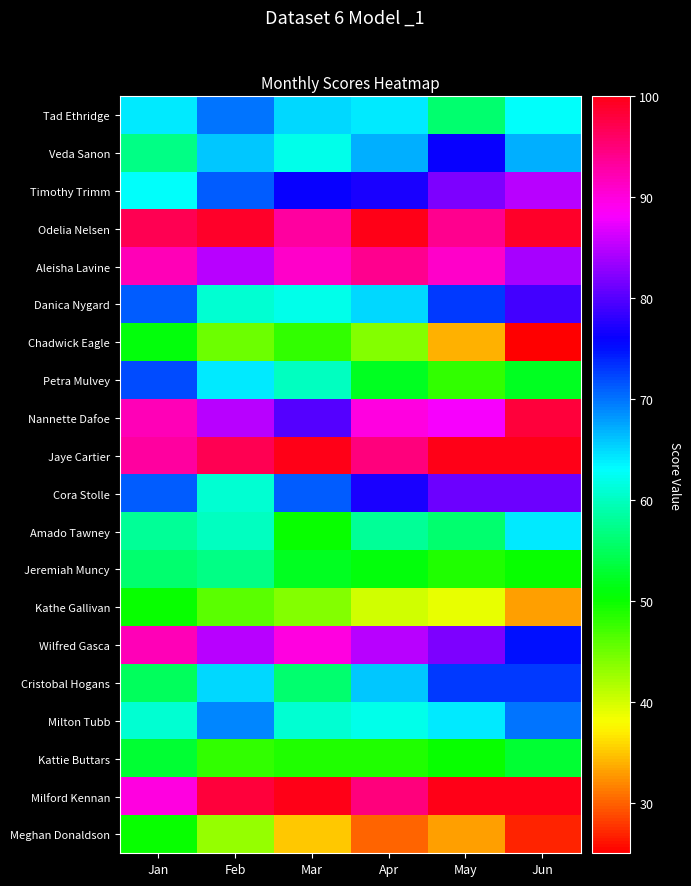

Which series has the largest total across all categories?

Jaye Cartier